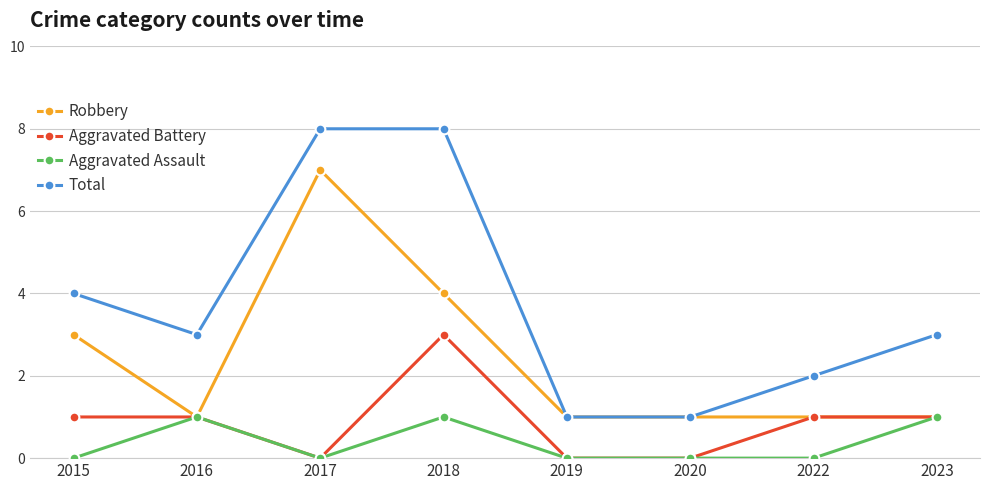

List the series in order of their peak value, lowest first.

Aggravated Assault, Aggravated Battery, Robbery, Total